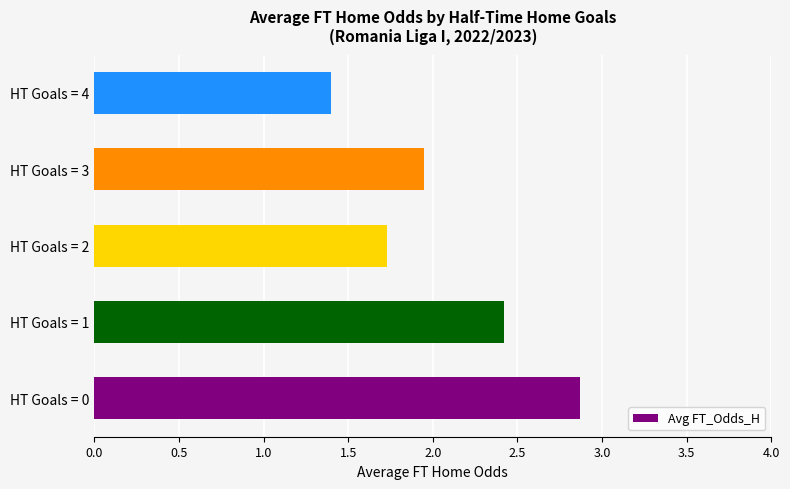

List the labels in order of value, largest first.

HT Goals = 0, HT Goals = 1, HT Goals = 3, HT Goals = 2, HT Goals = 4